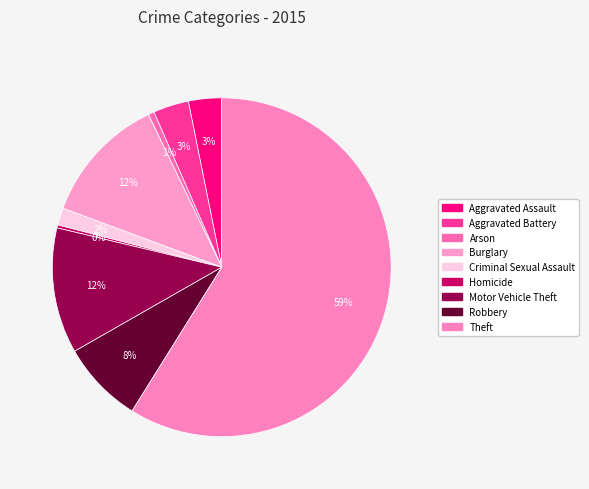

Is it true that Aggravated Assault is 3% of the pie?

True